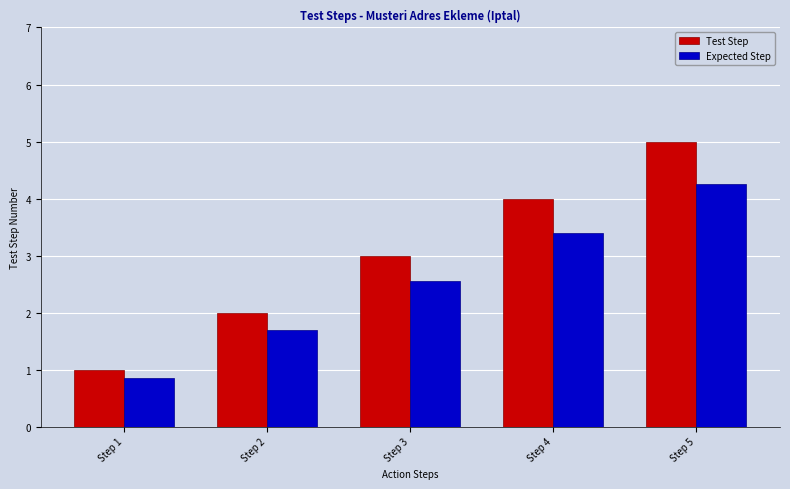

At which label is Expected Step closest to 2?

Step 2